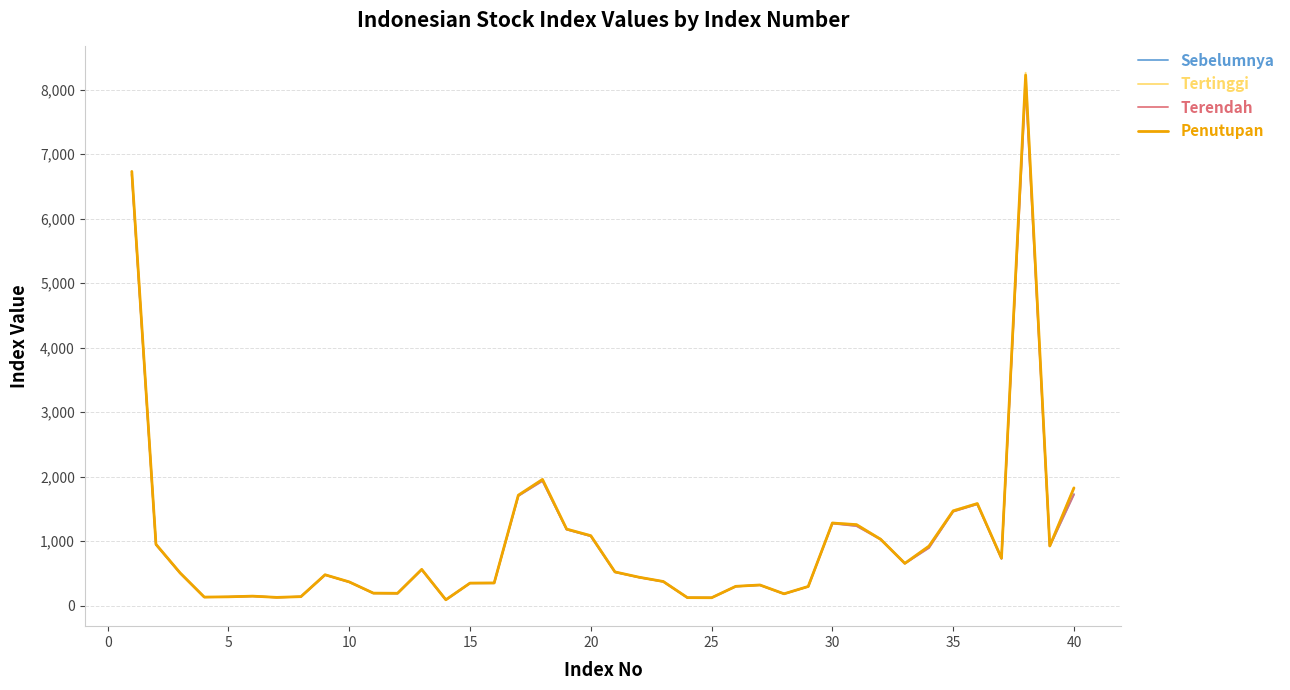

What is the maximum value for Tertinggi?

8260.7